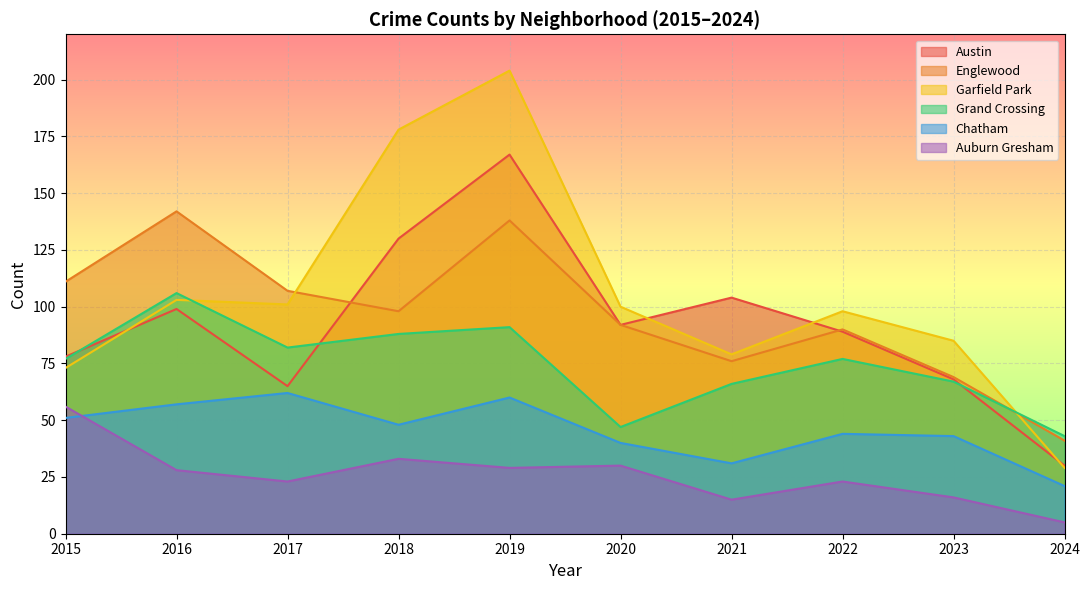

Which series has the largest total across all categories?

Garfield Park